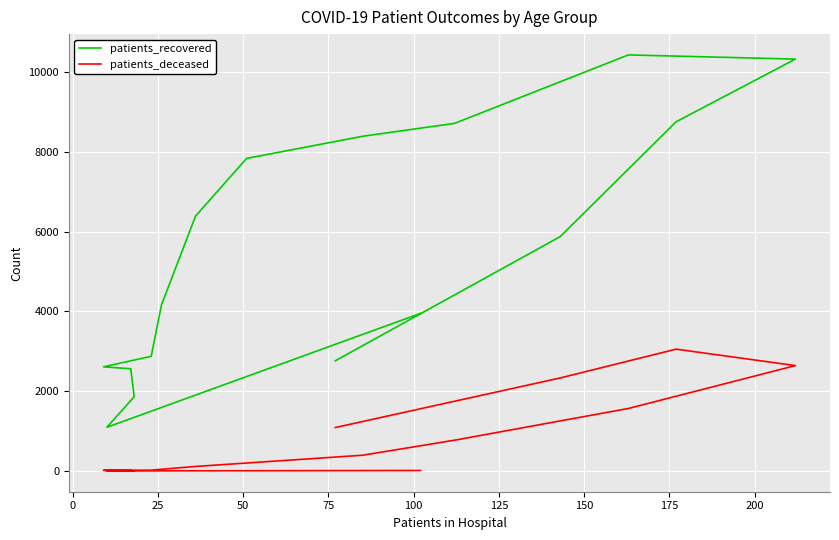

What is the average value of the patients_recovered series?

5538